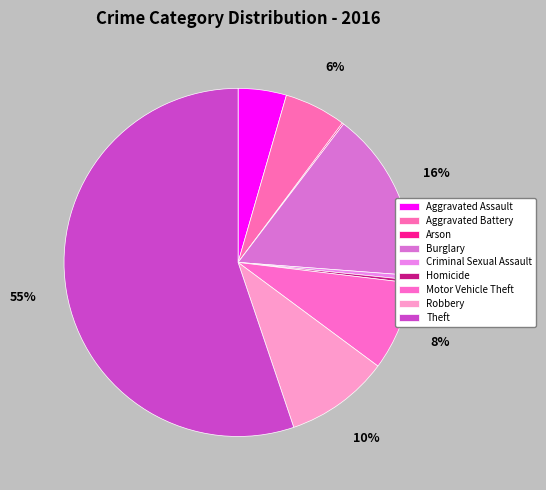

To the nearest percent, what is the average slice percentage?

11%